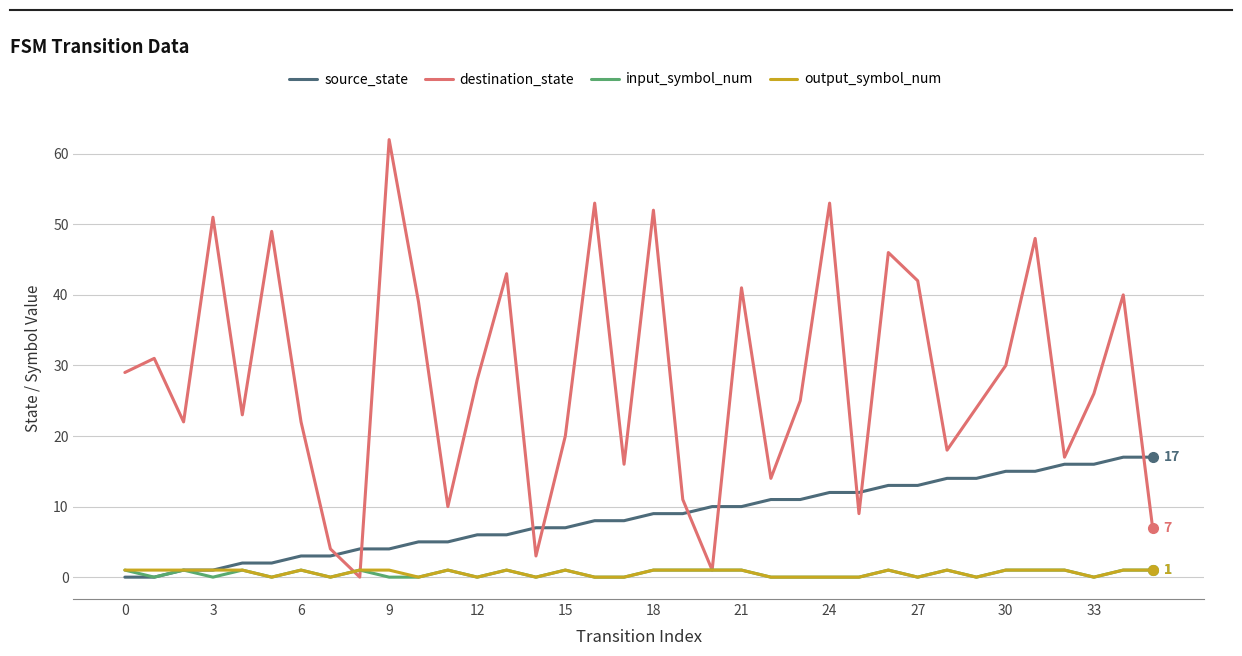

What are all the series names shown in the legend?

source_state, destination_state, input_symbol_num, output_symbol_num